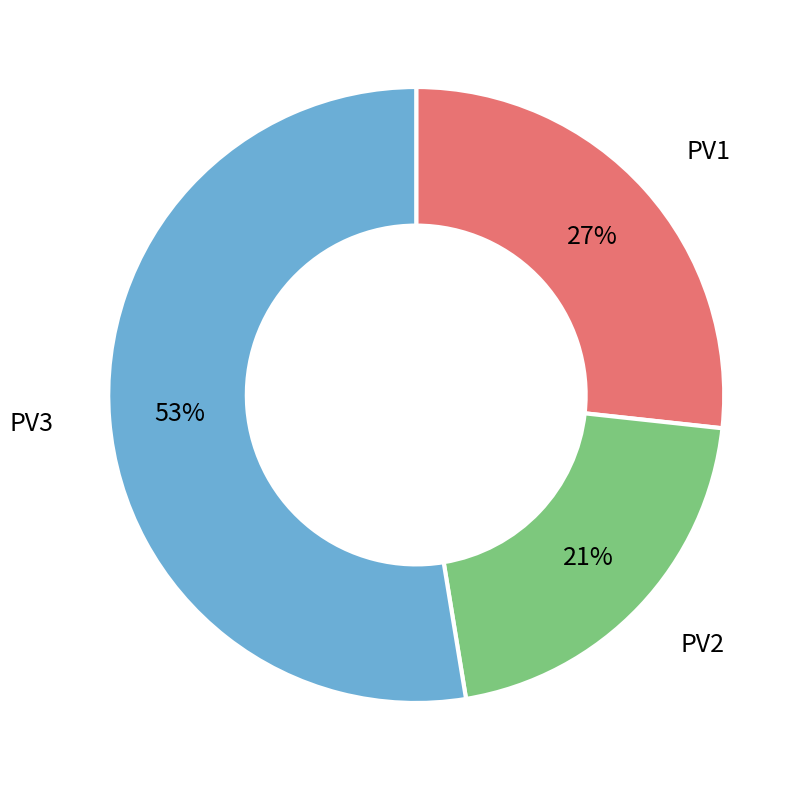

Is the sum of PV2 and PV1 greater than half?

No